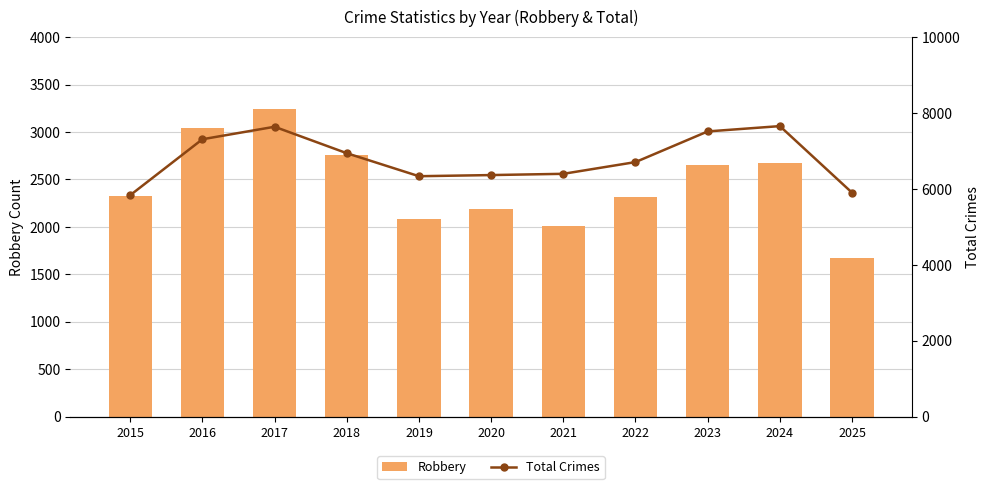

What is the sum of the Robbery values at 2025 and 2017?

4920